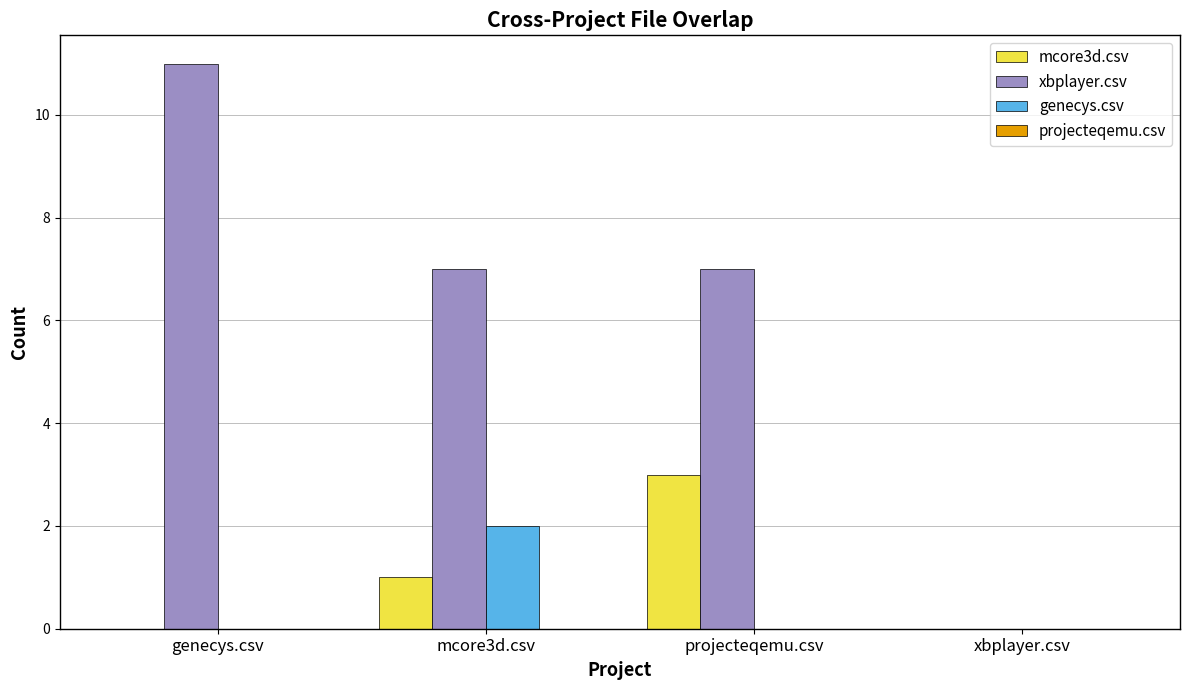

How many data points does each series have?

4